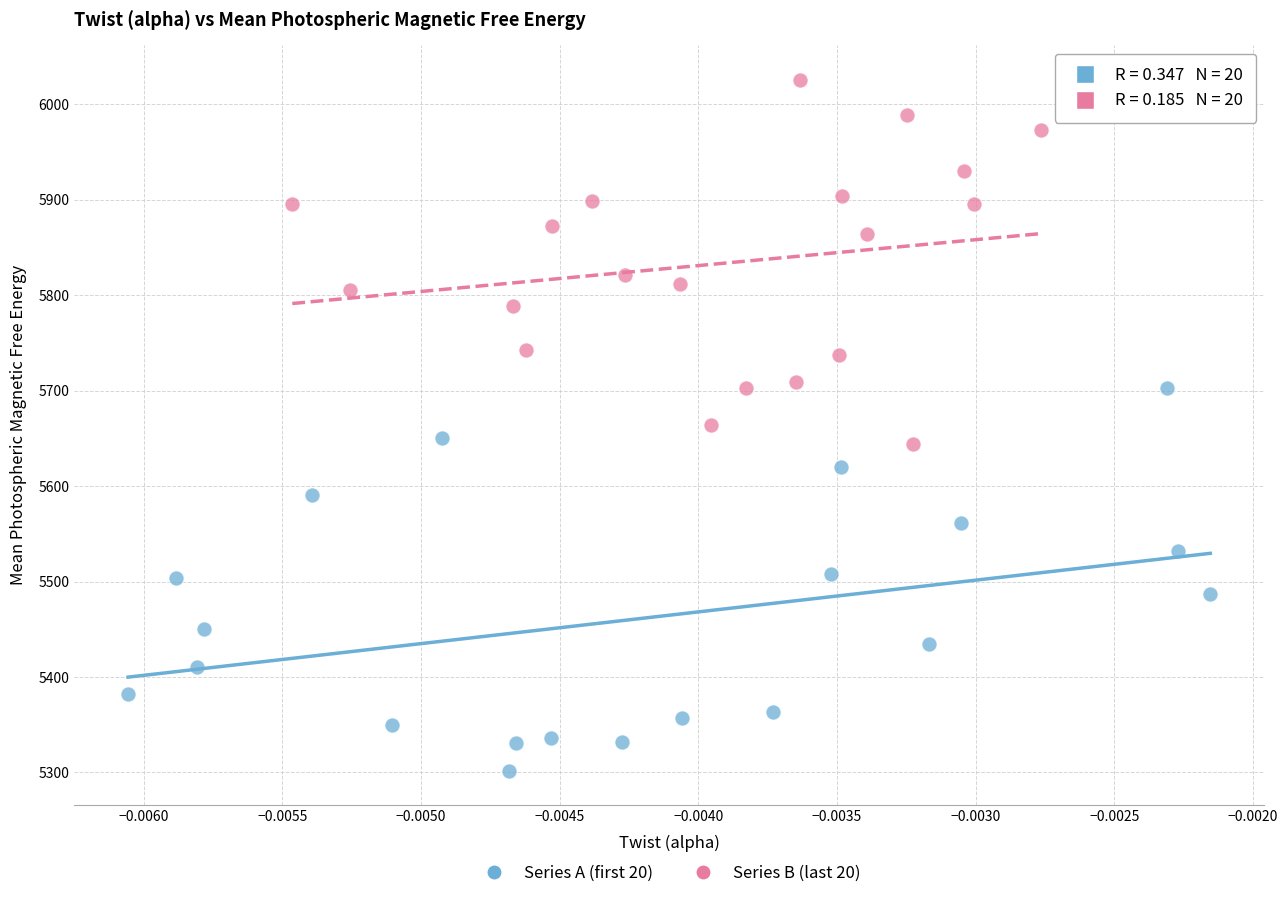

Which series reaches the minimum Y coordinate?

Series A (first 20)